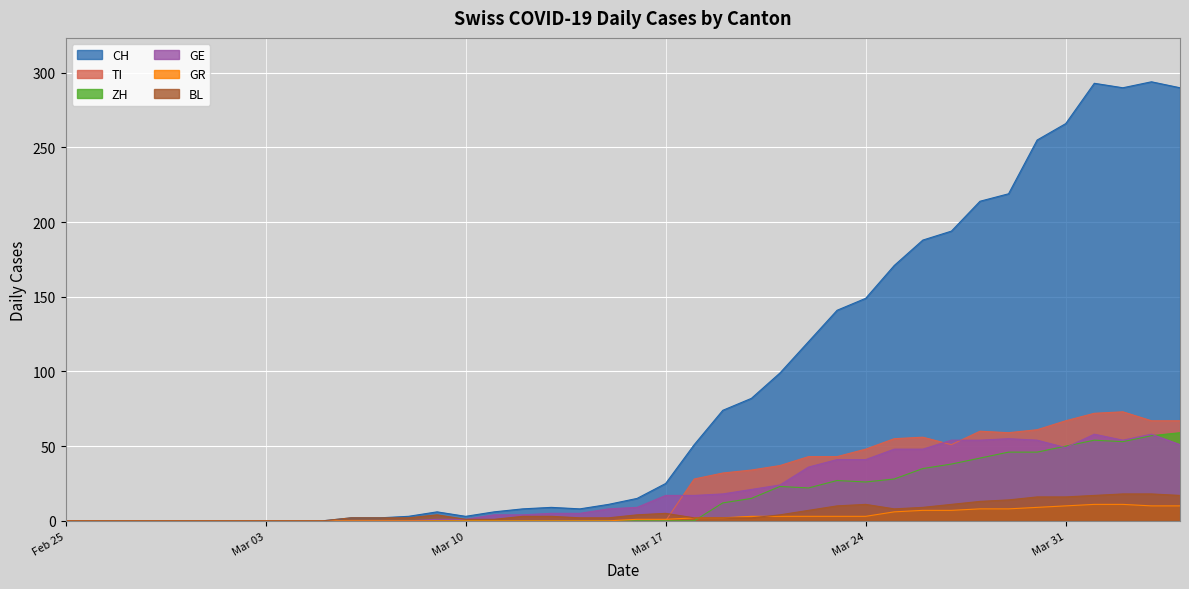

The GR series shows 10 at Mar 31. True or false?

True